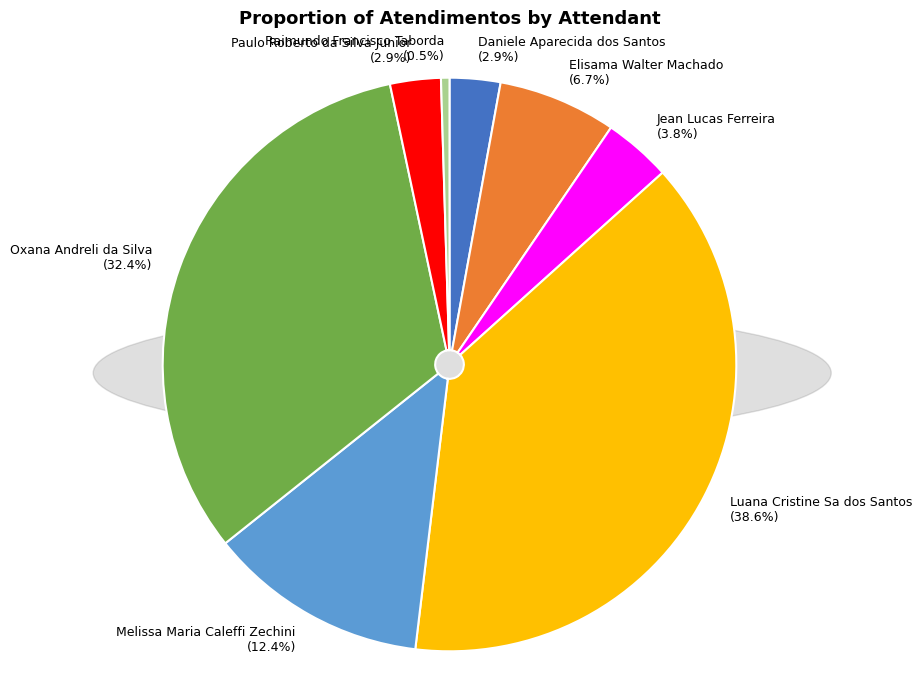

Count the number of slices in the pie.

8